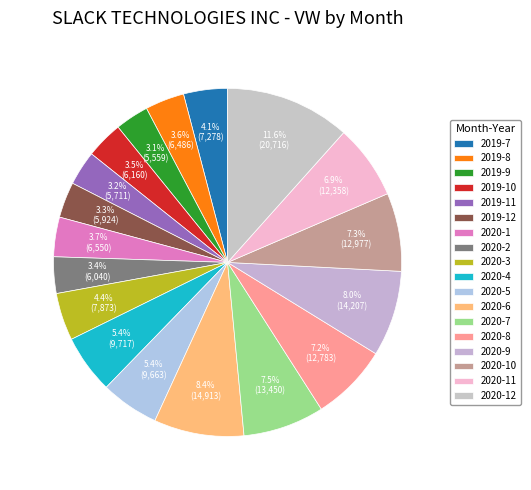

Count the number of slices in the pie.

18